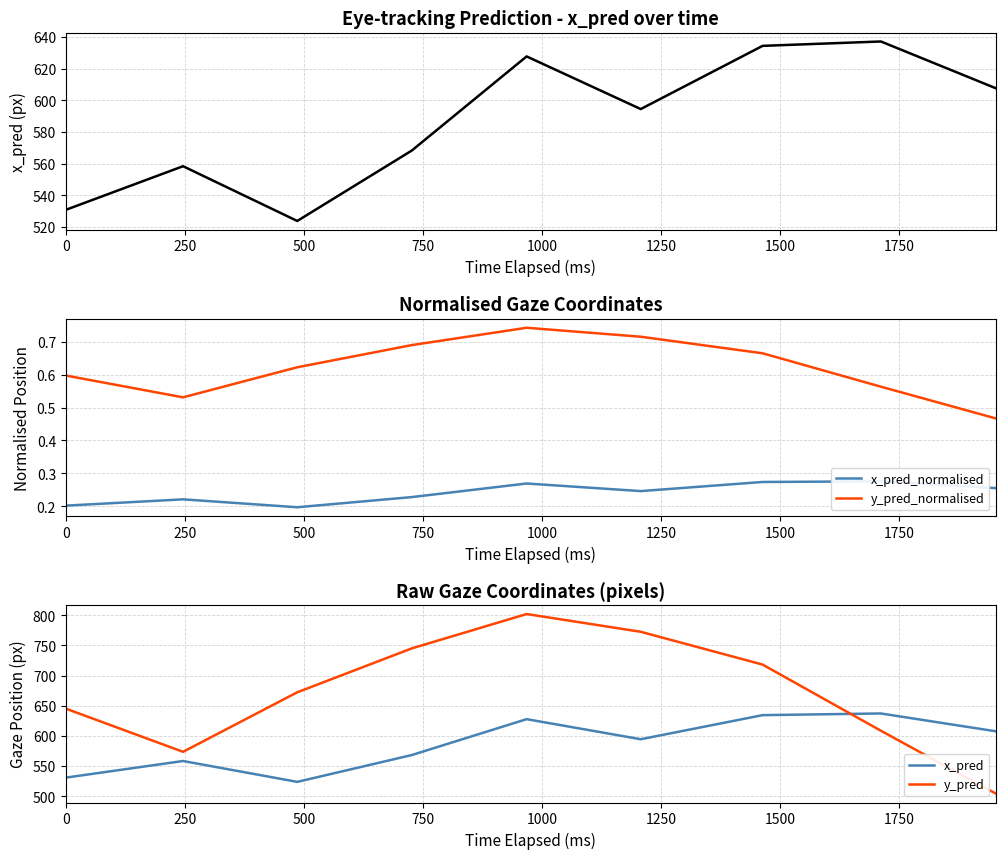

Does the chart have visible grid lines?

Yes